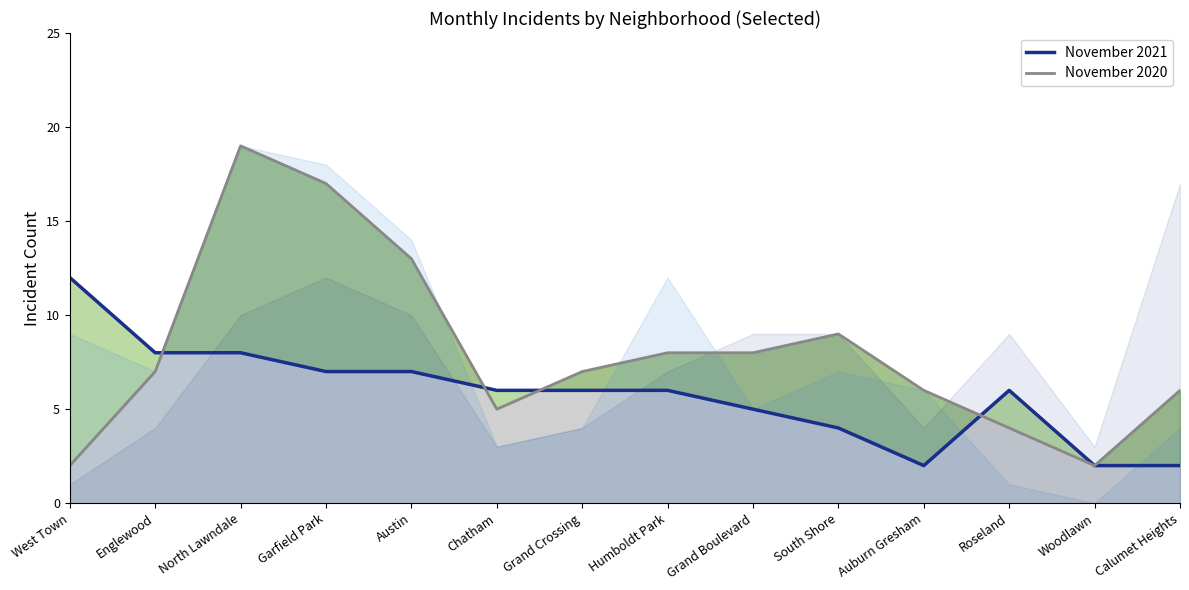

In November 2021 line, how many points are higher than both neighbors (excluding endpoints)?

1